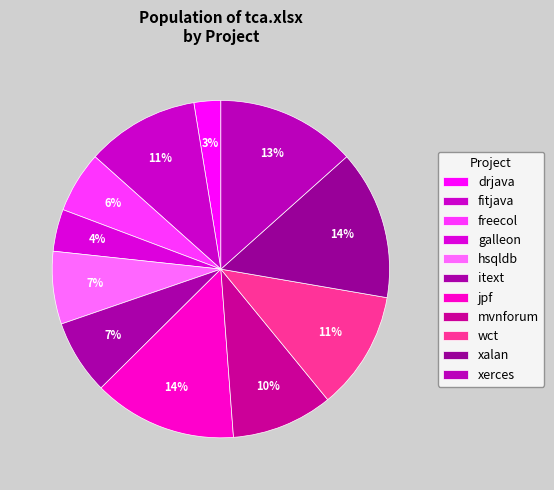

Does fitjava account for over 50% of the chart?

No